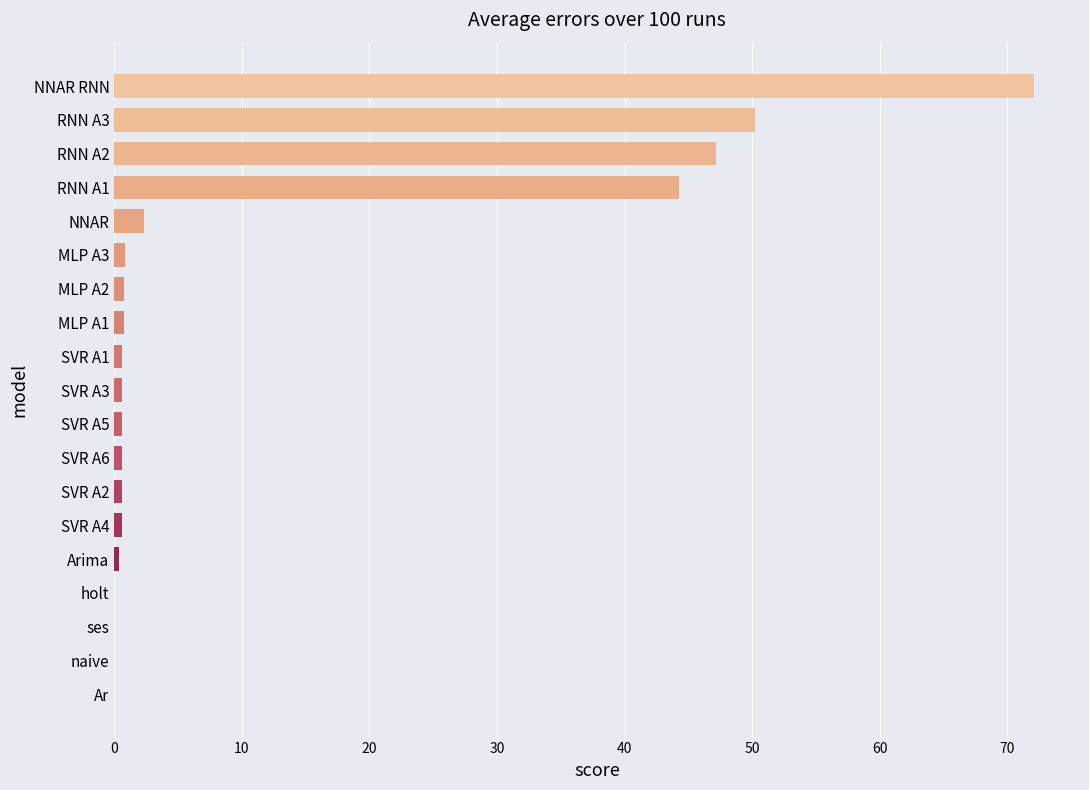

Which label corresponds to the largest value in the chart?

NNAR RNN